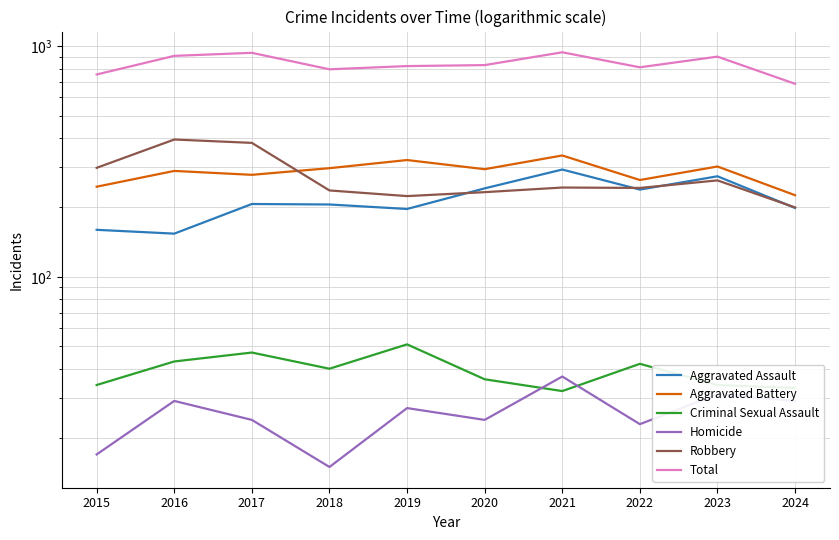

Reading left to right, what are all the values shown in this chart?

Aggravated Assault: 2015=160	2016=154	2017=207	2018=206	2019=197	2020=242	2021=292	2022=239	2023=273	2024=199
Aggravated Battery: 2015=246	2016=288	2017=277	2018=296	2019=321	2020=293	2021=336	2022=263	2023=301	2024=226
Criminal Sexual Assault: 2015=34	2016=43	2017=47	2018=40	2019=51	2020=36	2021=32	2022=42	2023=34	2024=33
Homicide: 2015=17	2016=29	2017=24	2018=15	2019=27	2020=24	2021=37	2022=23	2023=31	2024=29
Robbery: 2015=297	2016=394	2017=381	2018=237	2019=224	2020=233	2021=244	2022=243	2023=262	2024=200
Total: 2015=754	2016=908	2017=936	2018=794	2019=820	2020=828	2021=941	2022=810	2023=901	2024=687